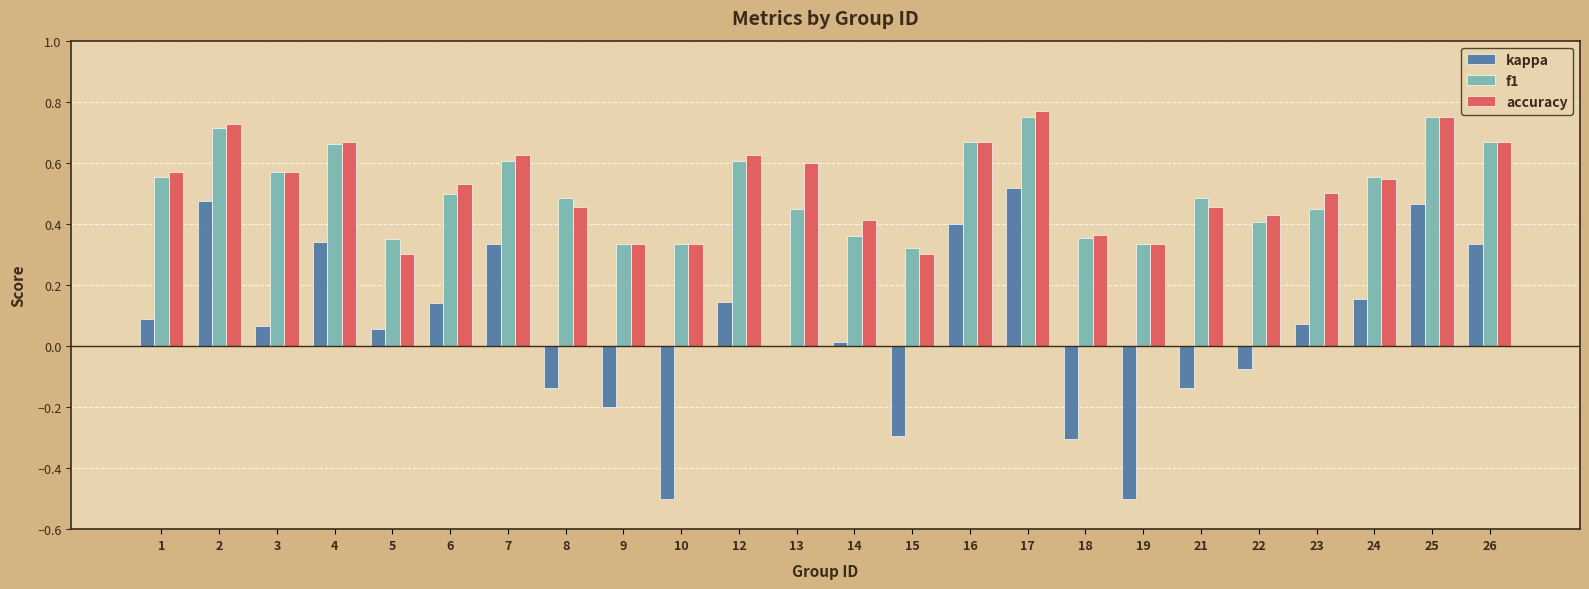

Which series changed the most between 12 and 19?

kappa